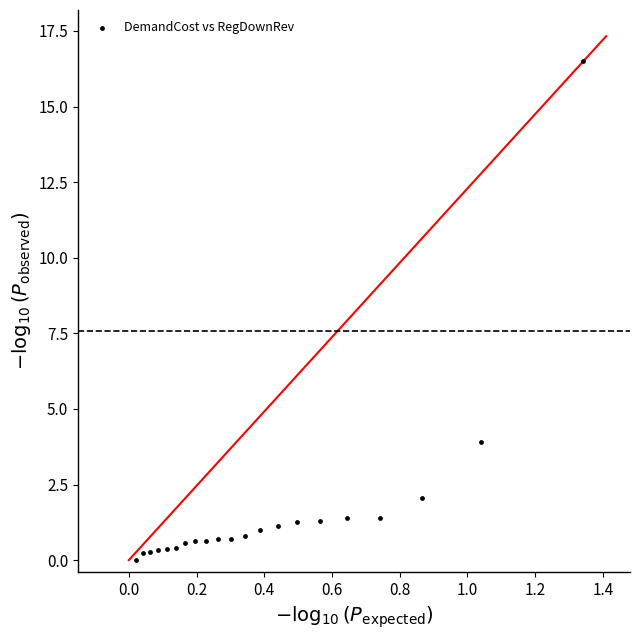

What is the range of Y values (max minus min)?

16.5